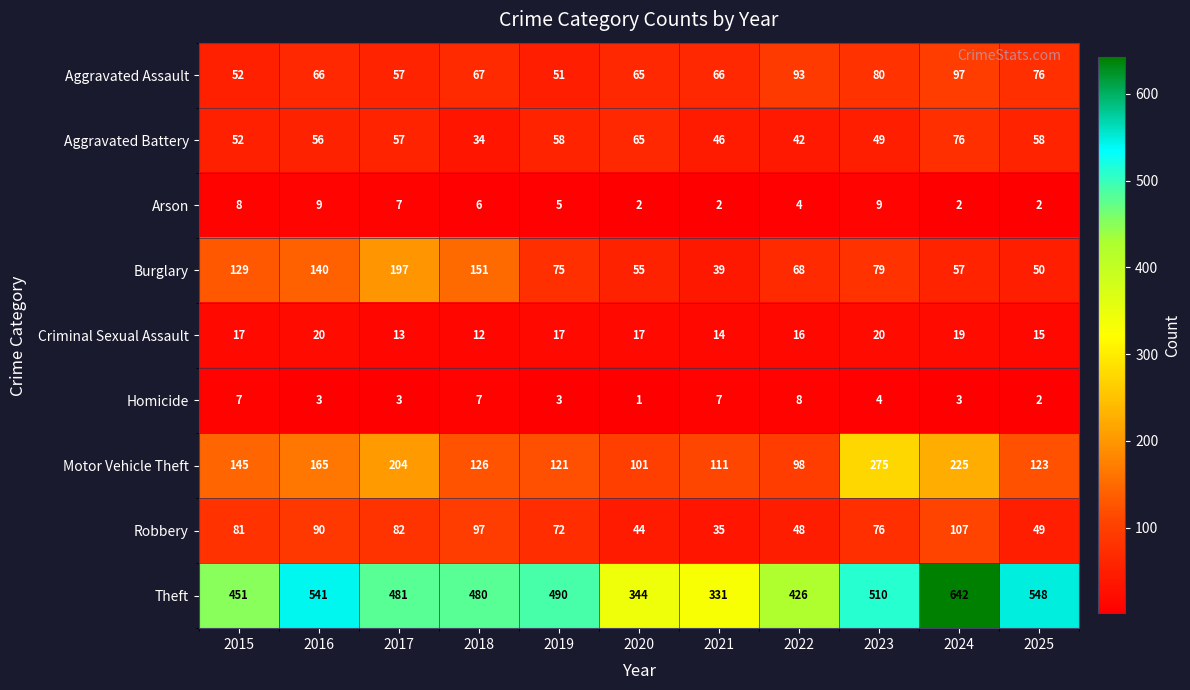

What is the lowest value of the Theft series?

331